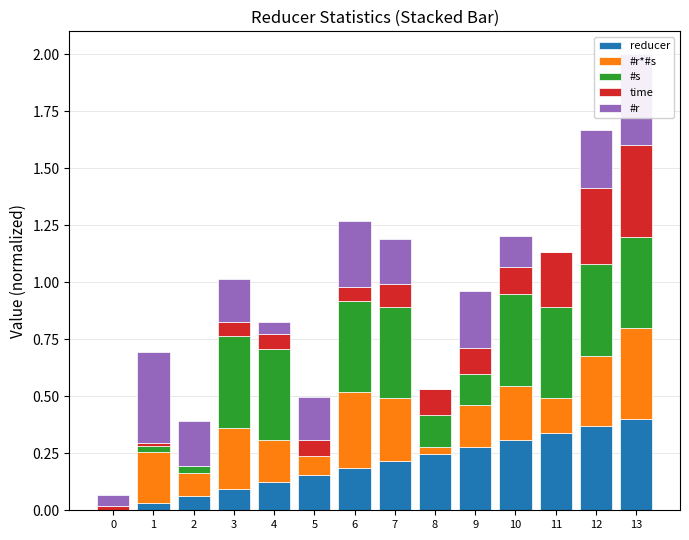

What is the difference between the second highest and minimum values in the time series?

0.3